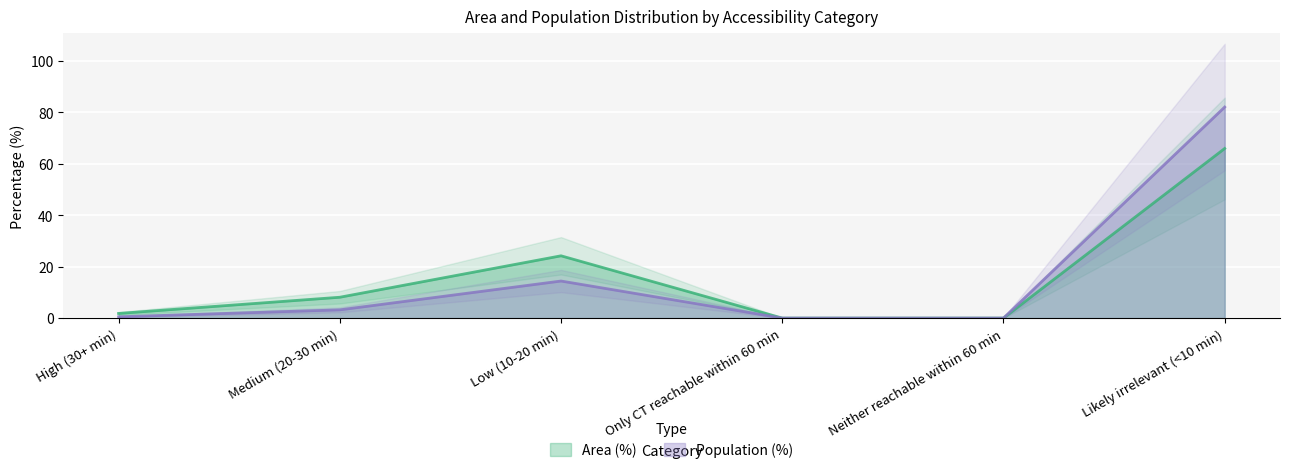

True or false: Area (%) has more than 2 points higher than both neighbors.

False